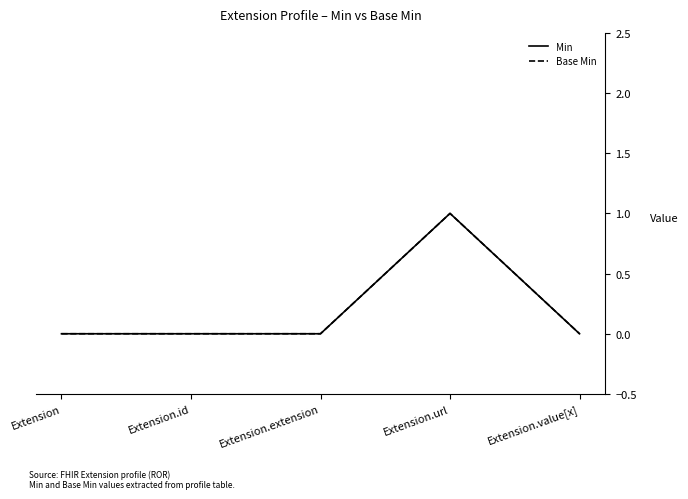

In Min, how many points are higher than both neighbors (excluding endpoints)?

1